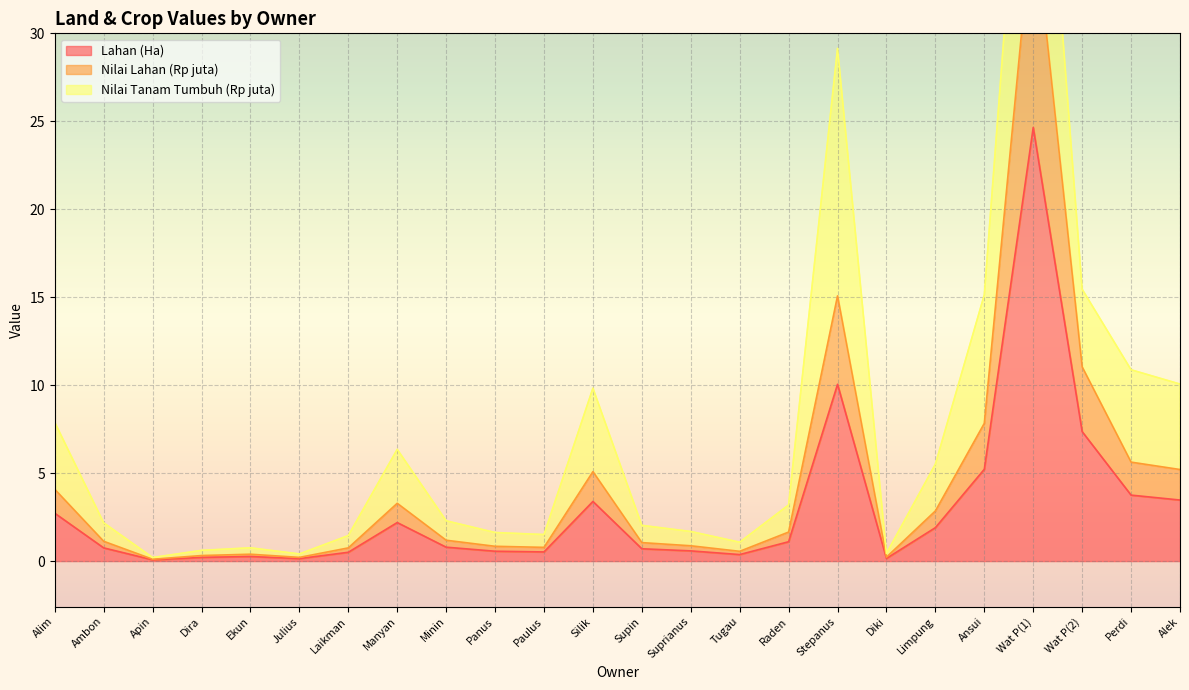

True or false: Nilai Lahan (Rp juta) and Lahan (Ha) intersect in this chart.

False